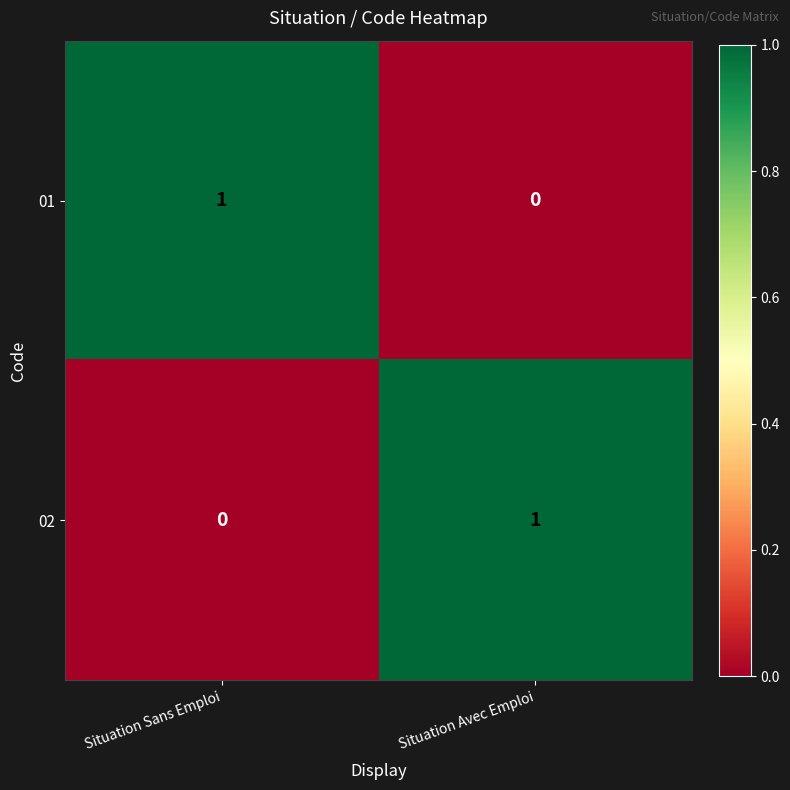

Rank the categories by 01 value from highest to lowest.

Situation Sans Emploi, Situation Avec Emploi